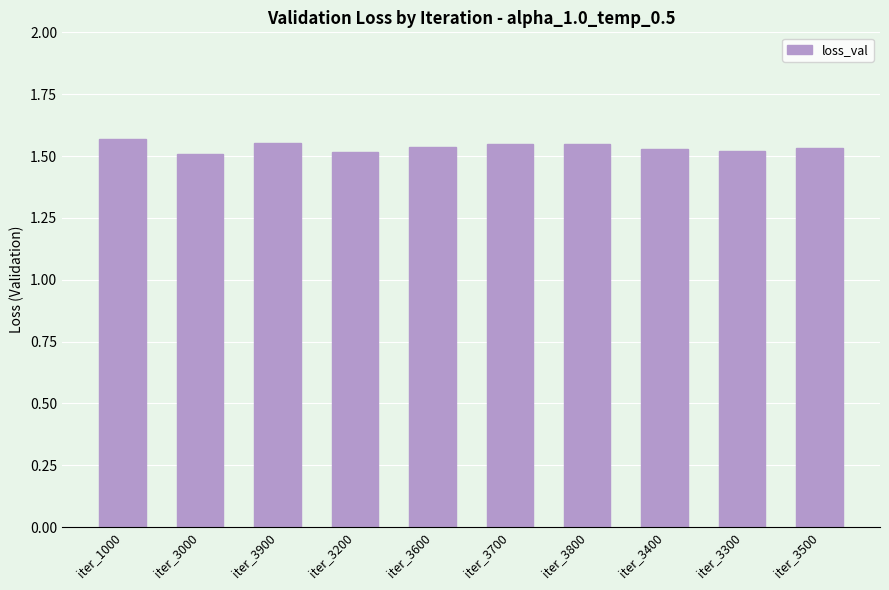

What is the label of the 3rd bar from the left?

iter_3900